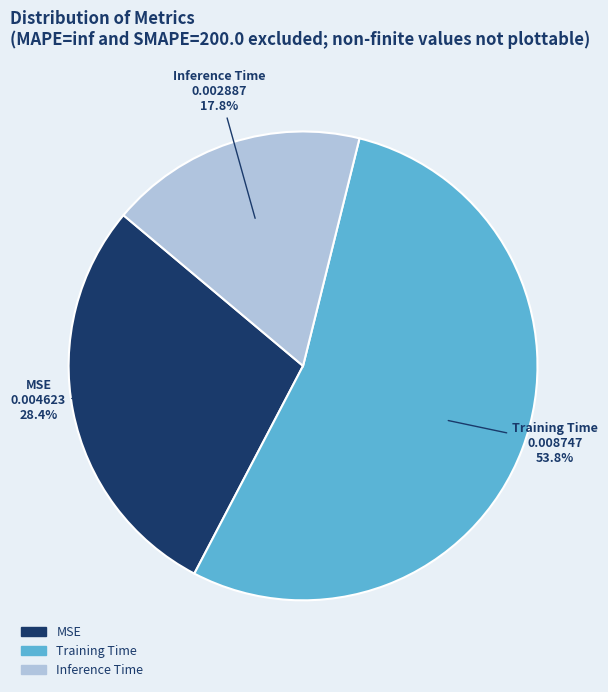

What is the smallest slice in the pie chart?

Inference Time